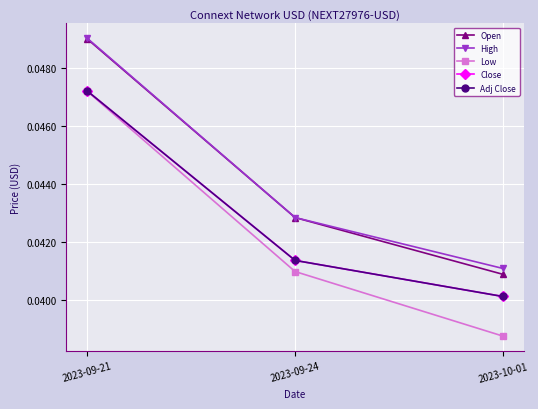

Rank the series at 2023-09-24 from lowest to highest value.

Low, Close, Adj Close, Open, High